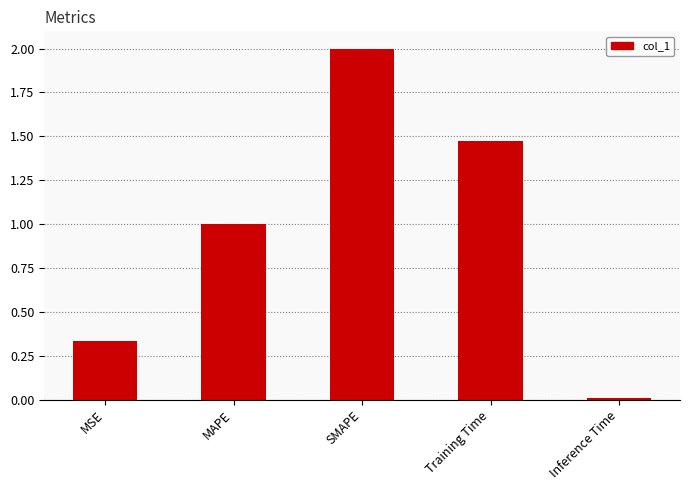

Does the chart contain stacked bars?

No